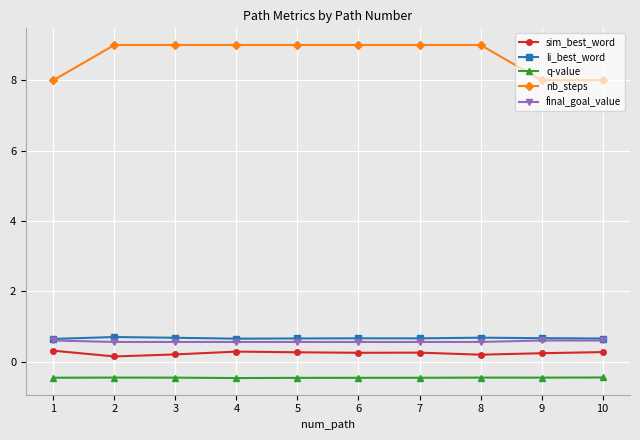

Is it true that li_best_word equals 0.7 at 3?

True